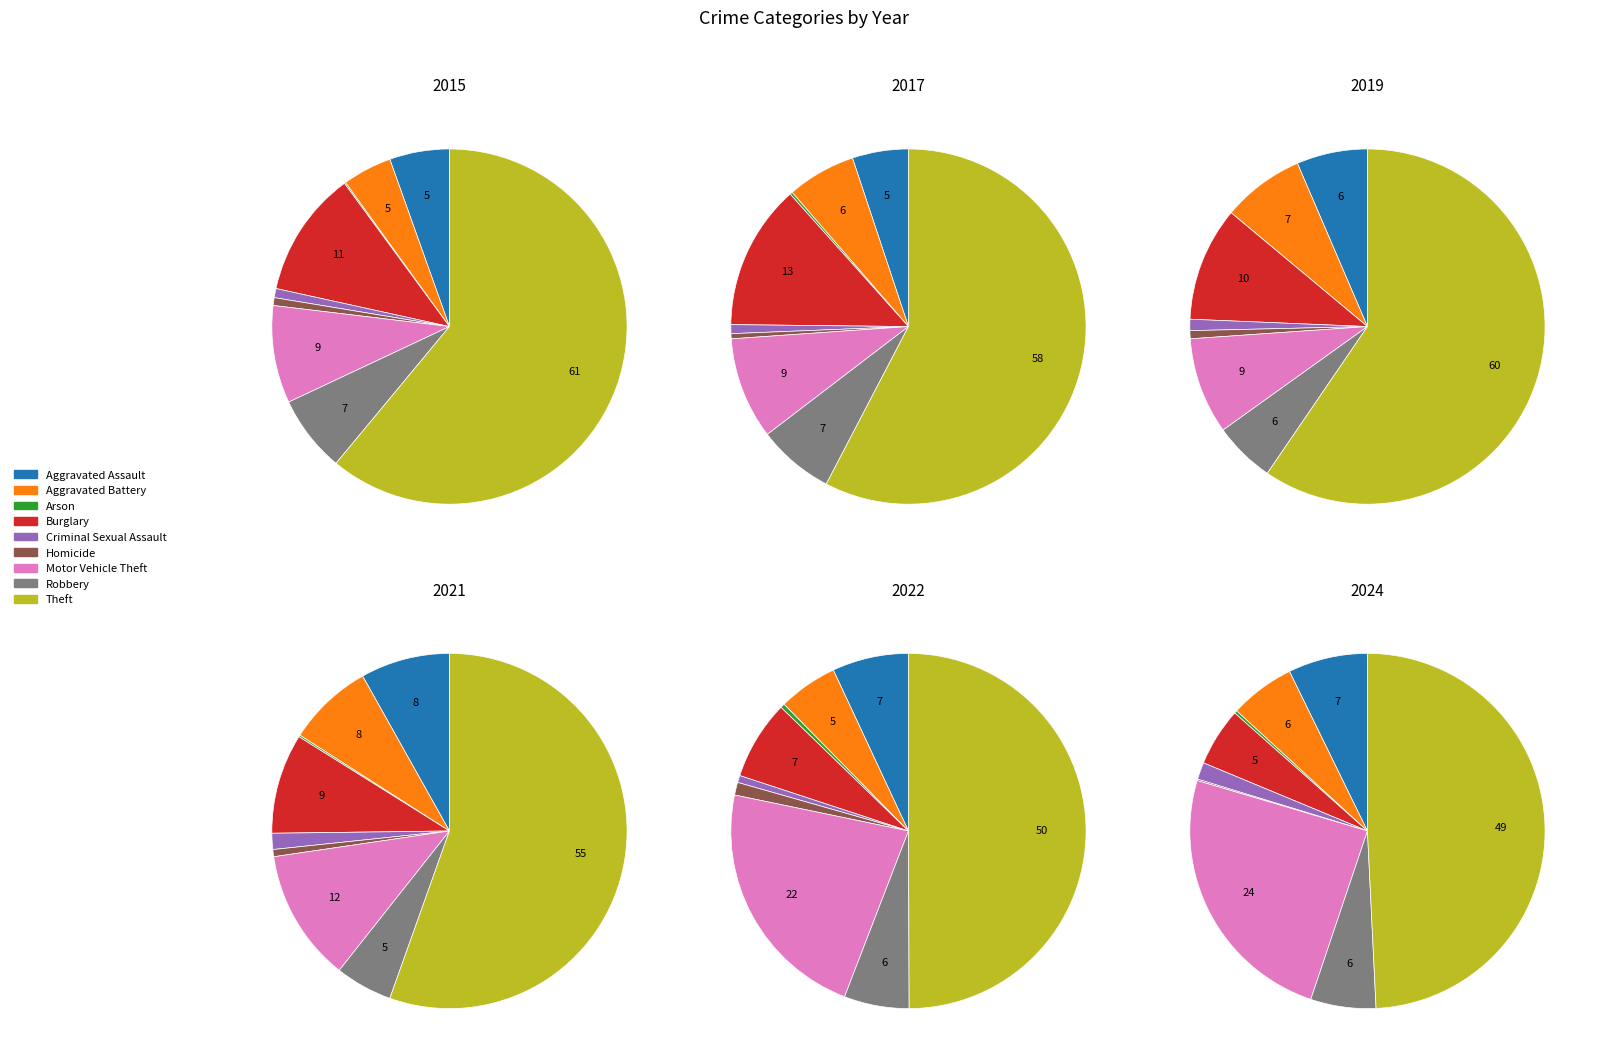

To the nearest percent, what portion does Criminal Sexual Assault represent?

2%